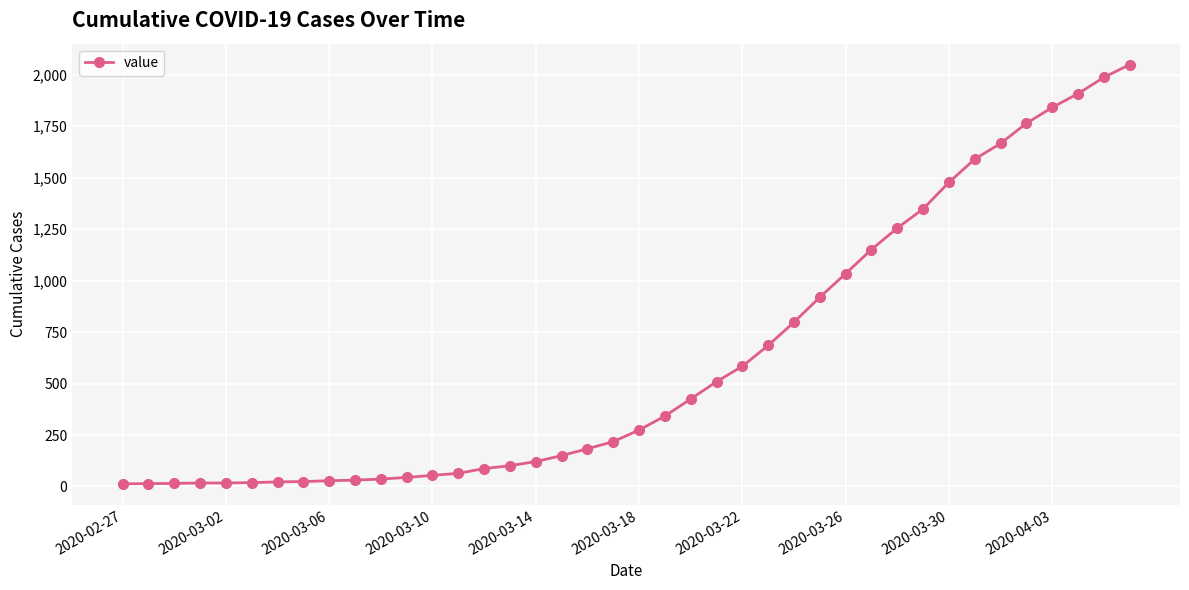

What is the greatest value displayed?

2049